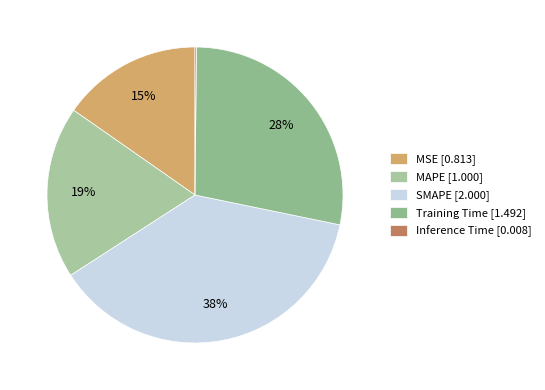

Is Inference Time the majority of the pie?

No